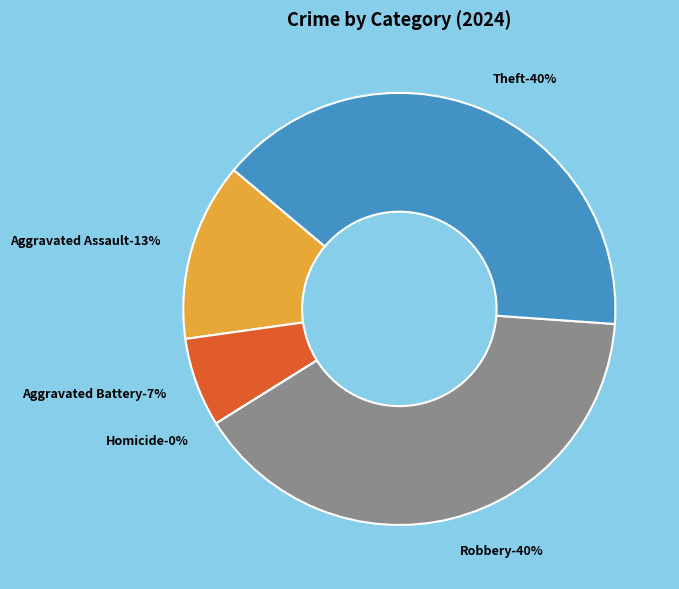

Does any single category account for the majority?

No